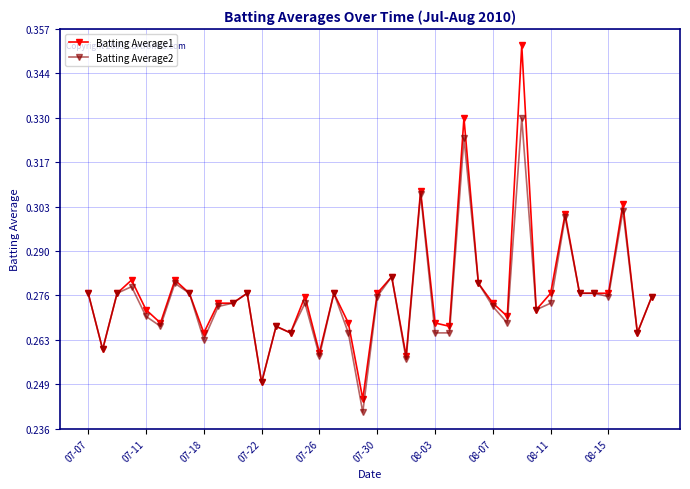

Does the chart display data point markers on the line(s)?

Yes